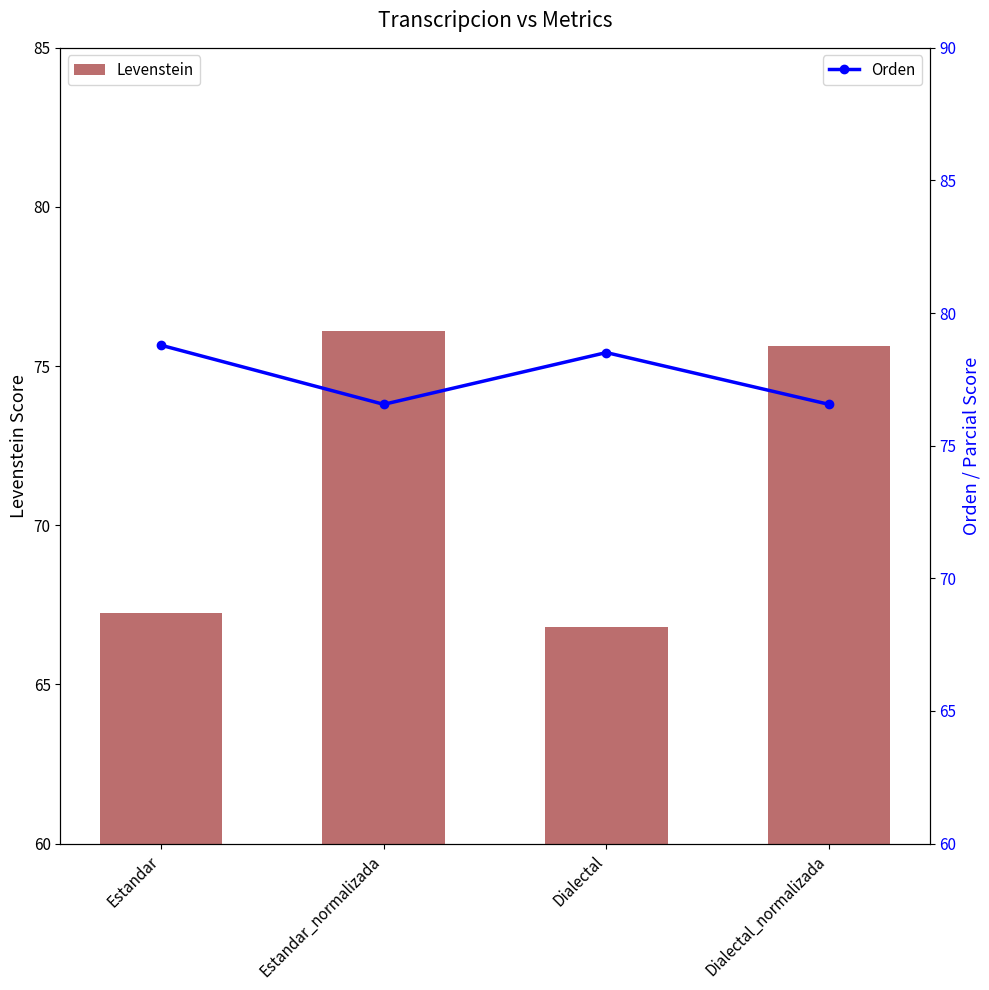

Are the bars horizontal?

No